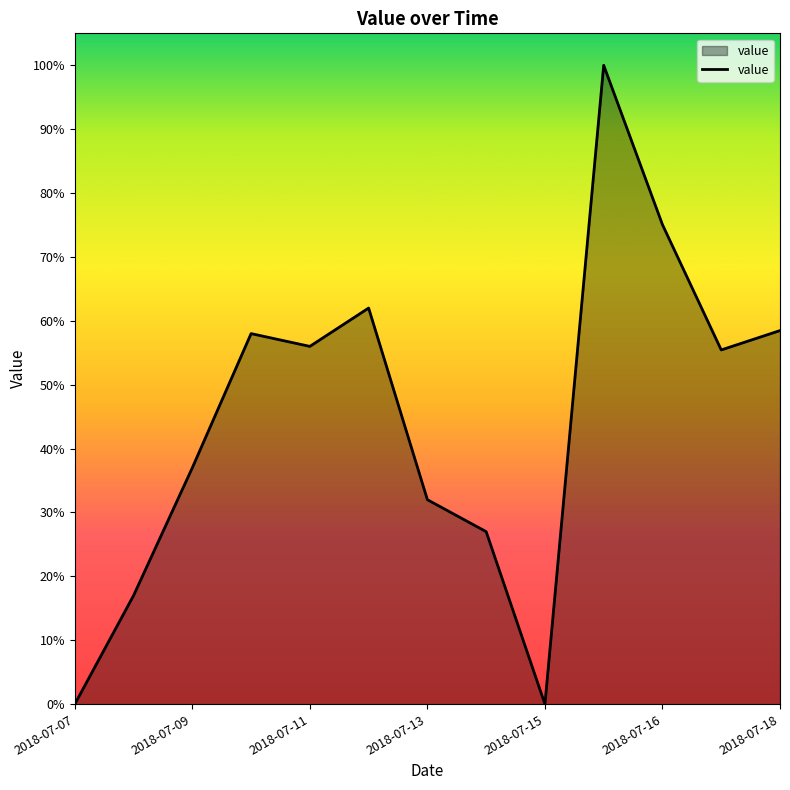

What is the greatest value displayed?

100.0